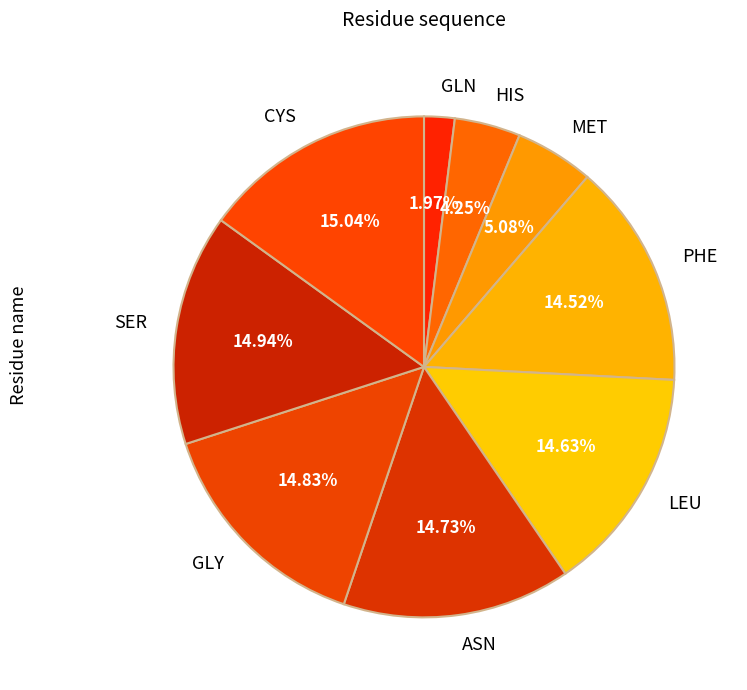

Between PHE and GLN, which is larger?

PHE